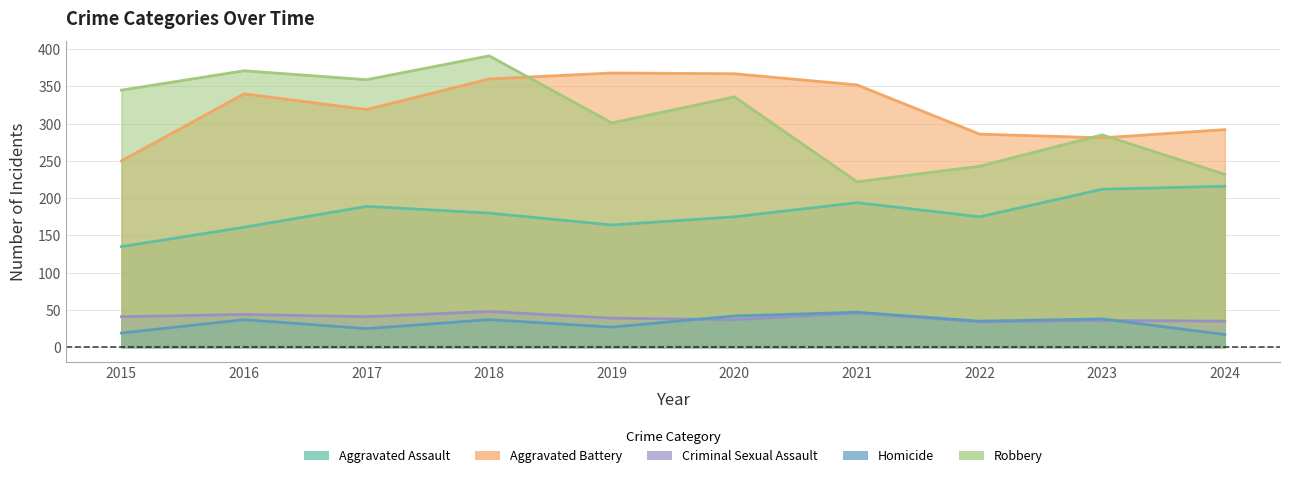

What is the difference between the maximum and minimum values in the Aggravated Assault series?

81